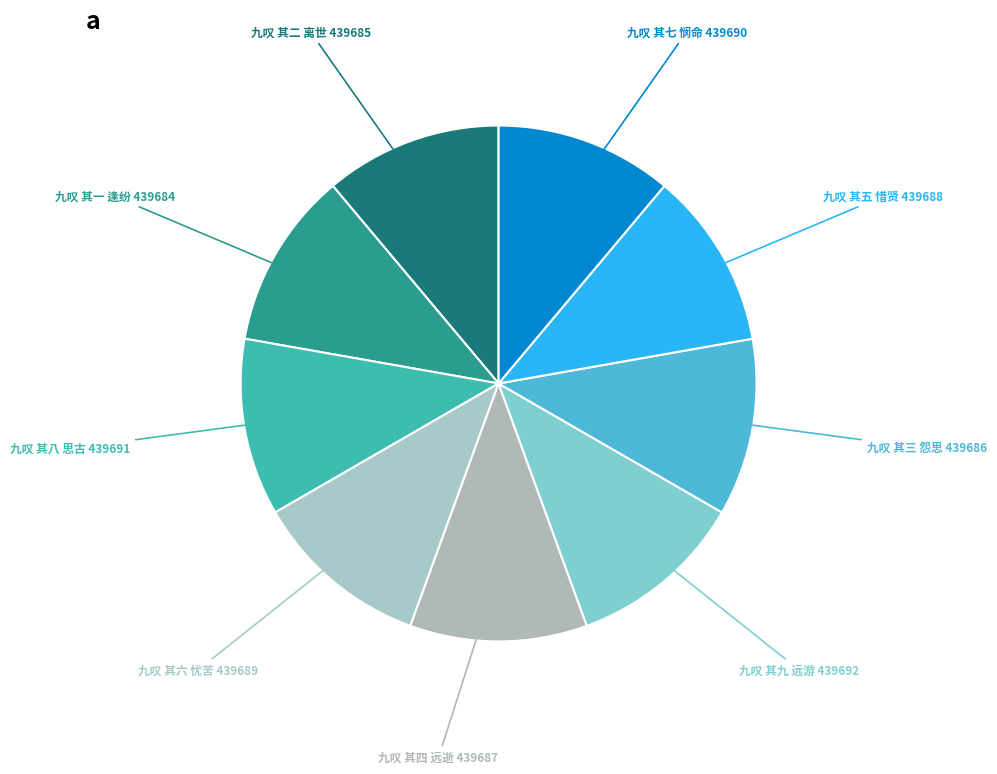

Is there any slice that represents more than half of the pie?

No